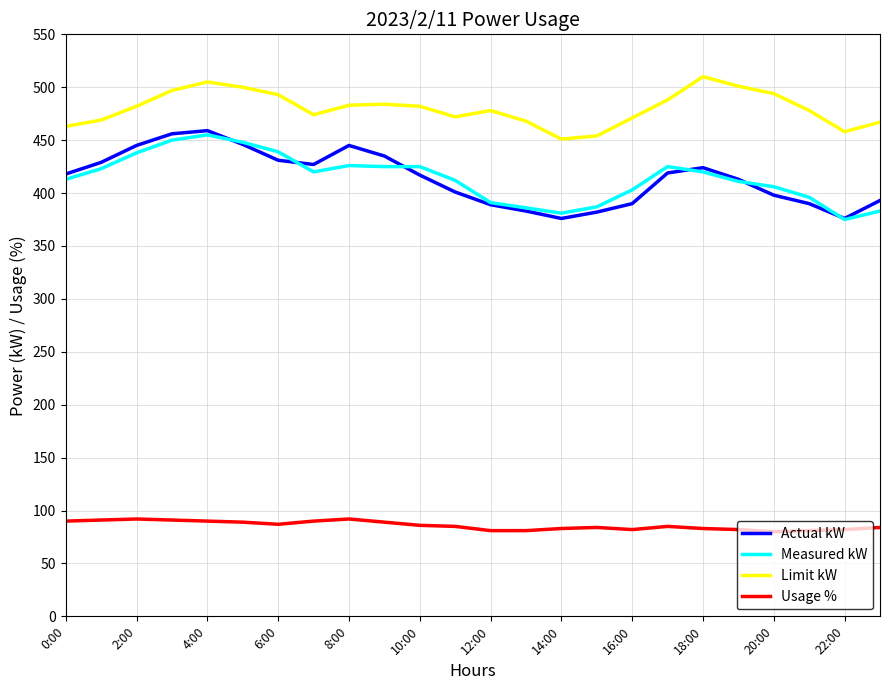

What is the lowest value of the Measured kW series?

375